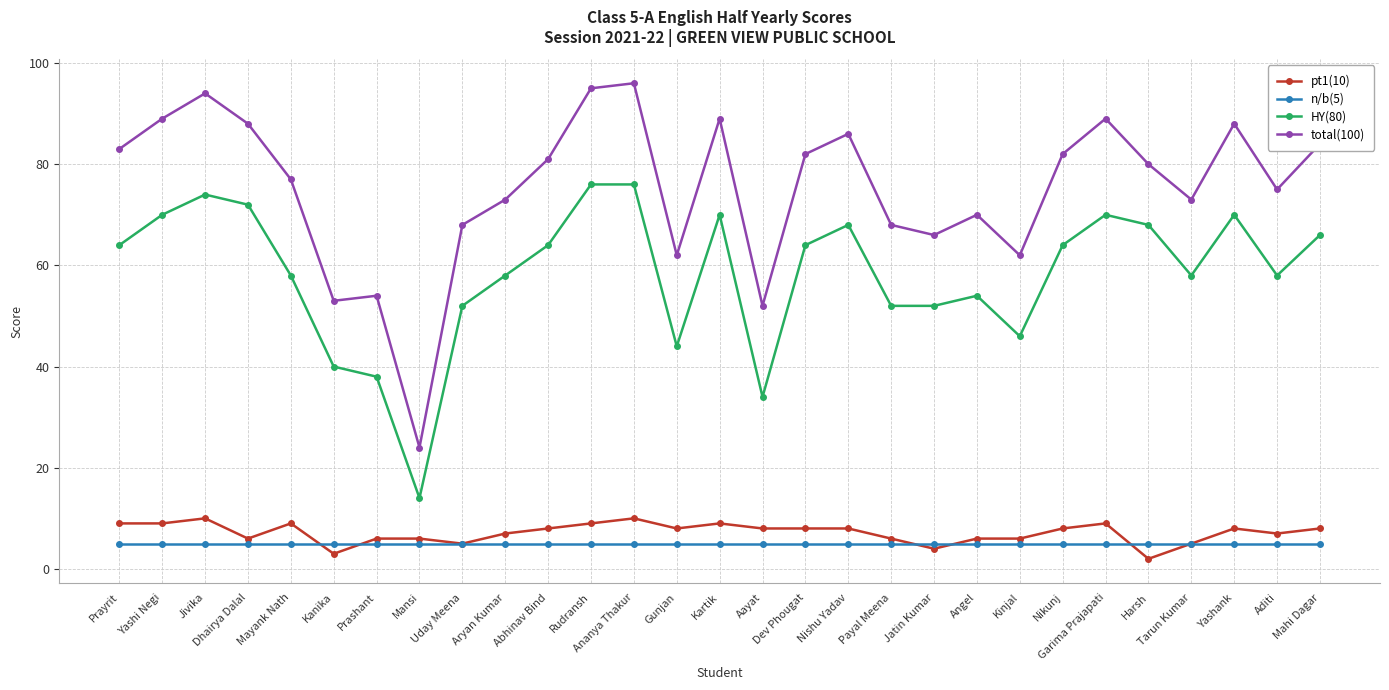

What is the sum of the pt1(10) values at Nishu Yadav and Rudransh?

17